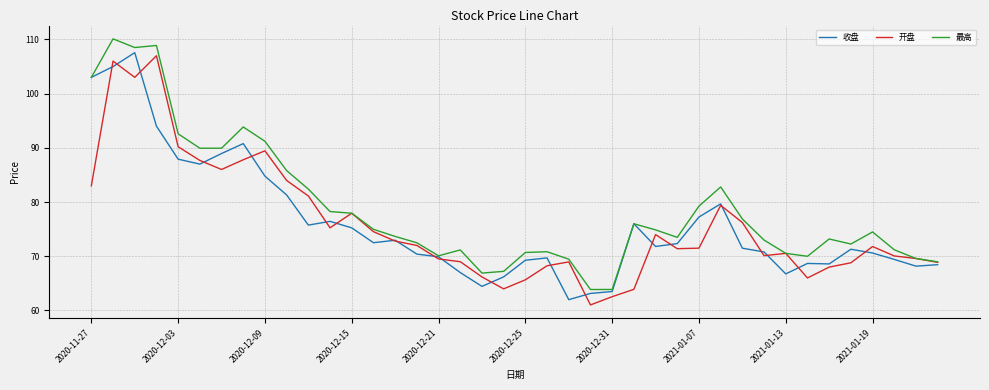

Which series has the largest total across all categories?

最高